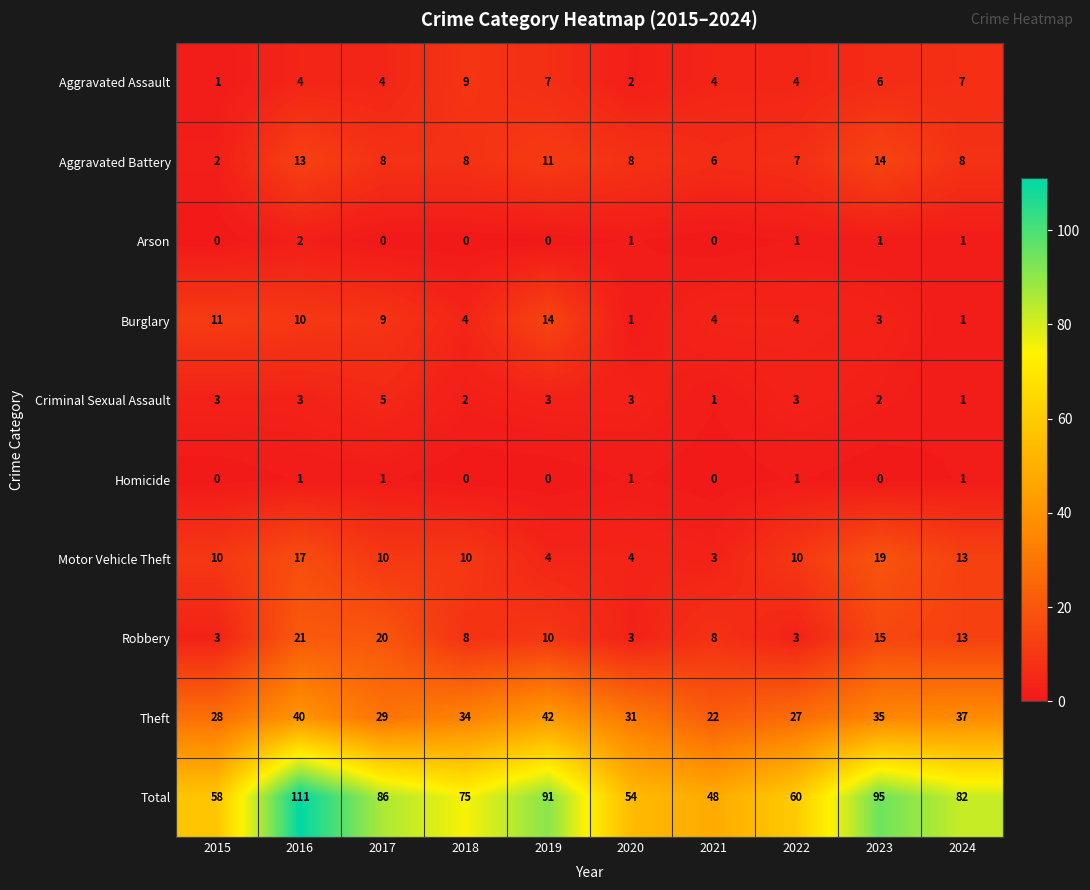

The Theft series shows 35 at 2023. True or false?

True